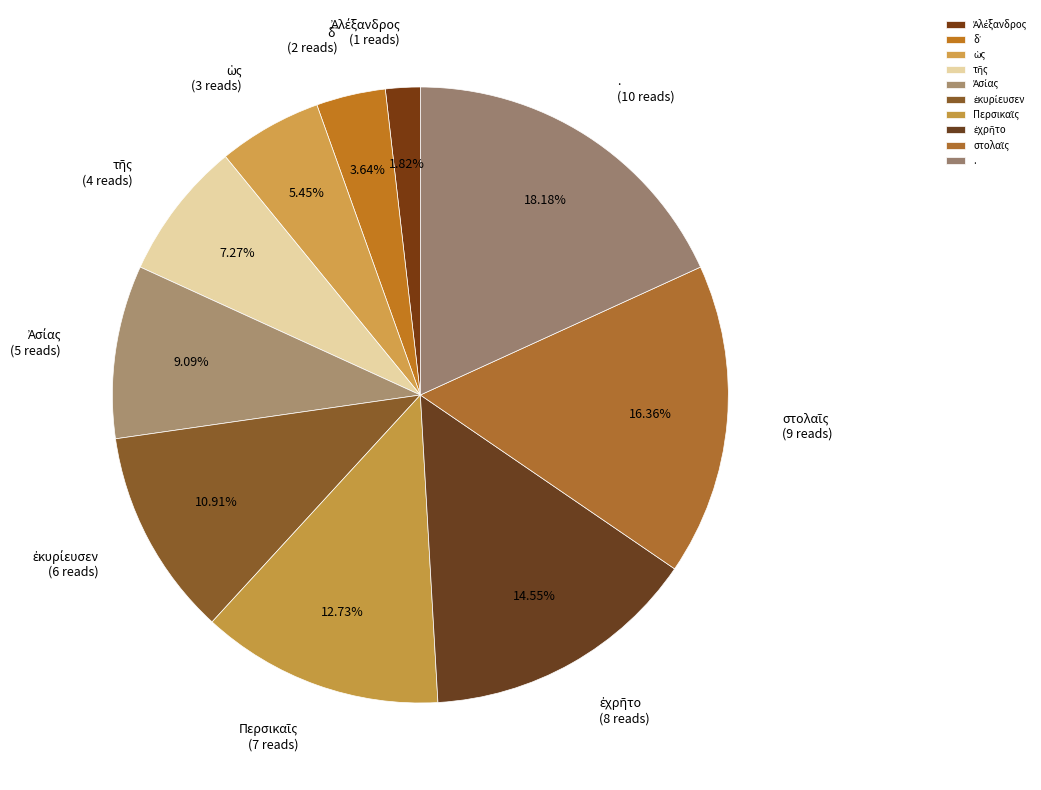

Is there a majority slice in this chart?

No